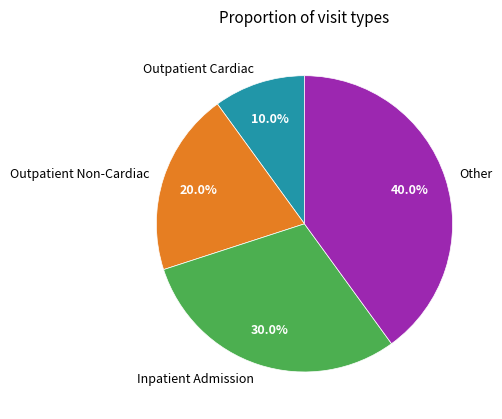

What percentage is NOT represented by Outpatient Cardiac?

90.0%